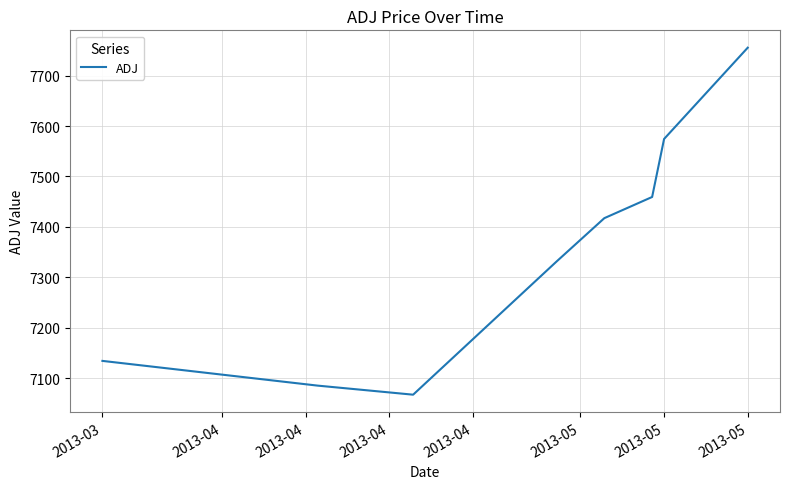

What is the maximum value shown in the chart?

7755.4